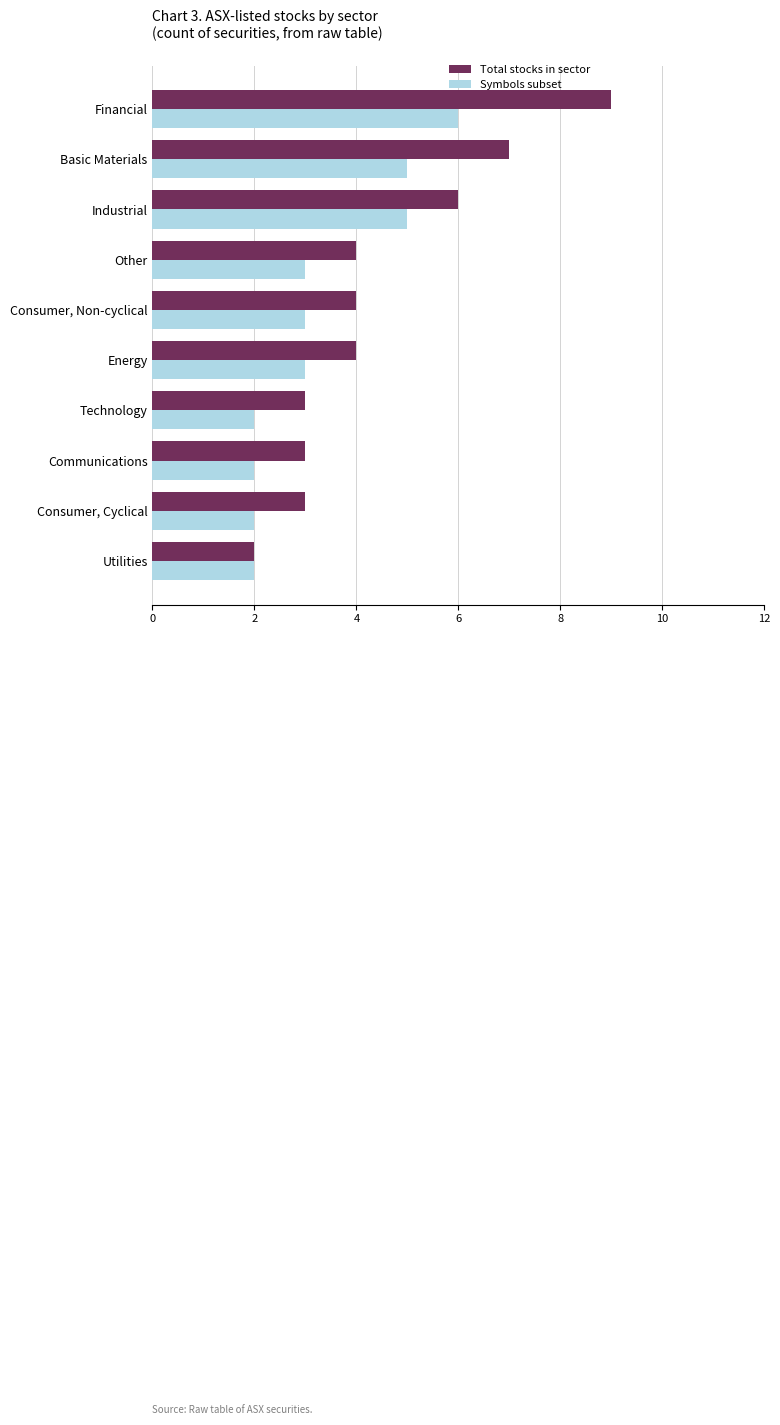

Count the number of data series in this chart.

2